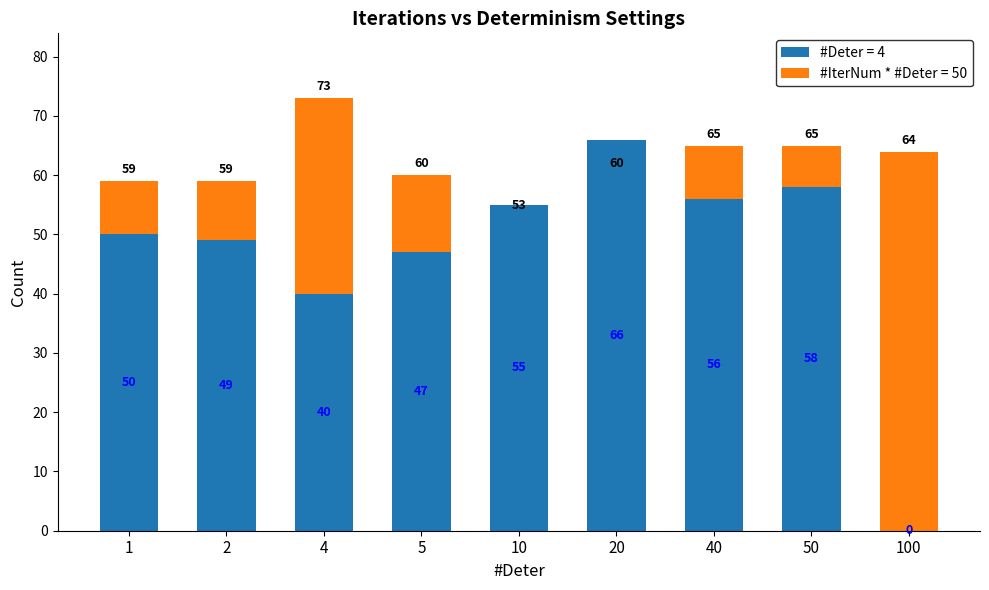

Is it true that #Deter = 4 equals 49 at 2?

True